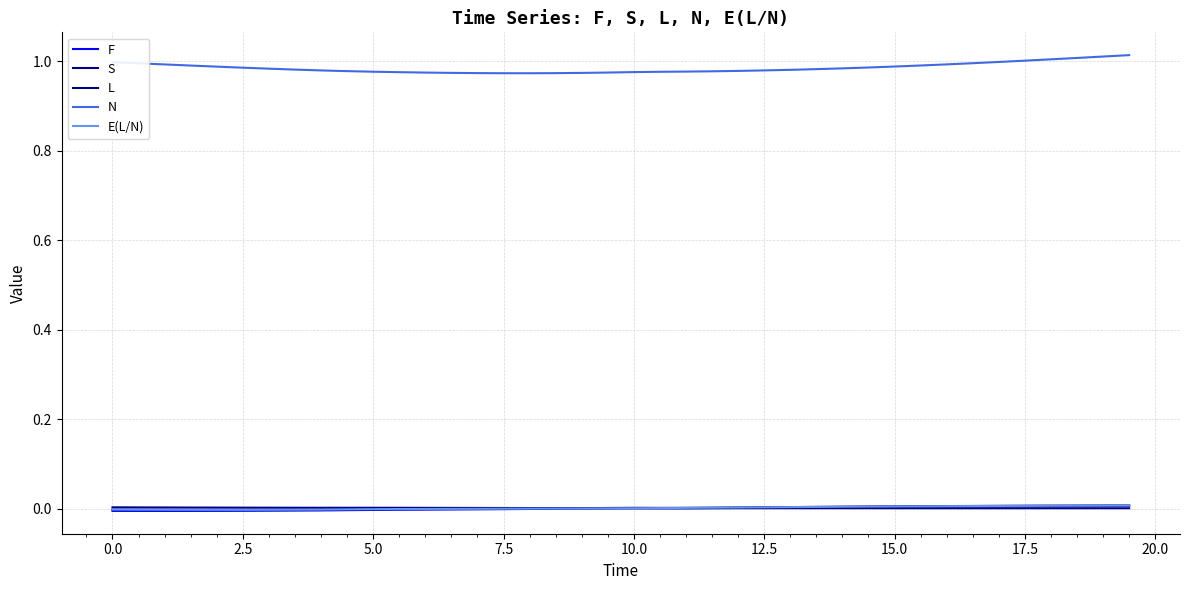

How many interior local peaks does the S series have?

3